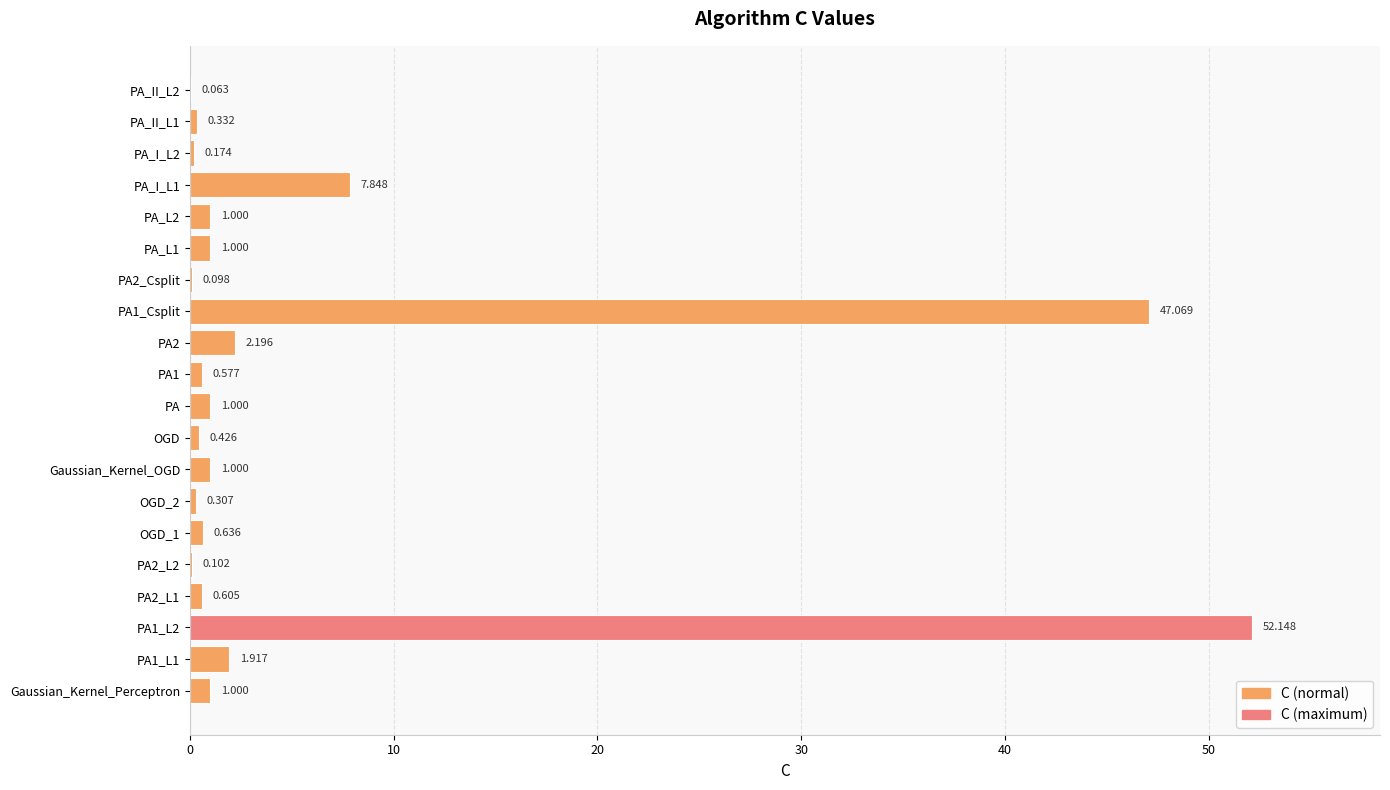

Are the bars horizontal?

Yes